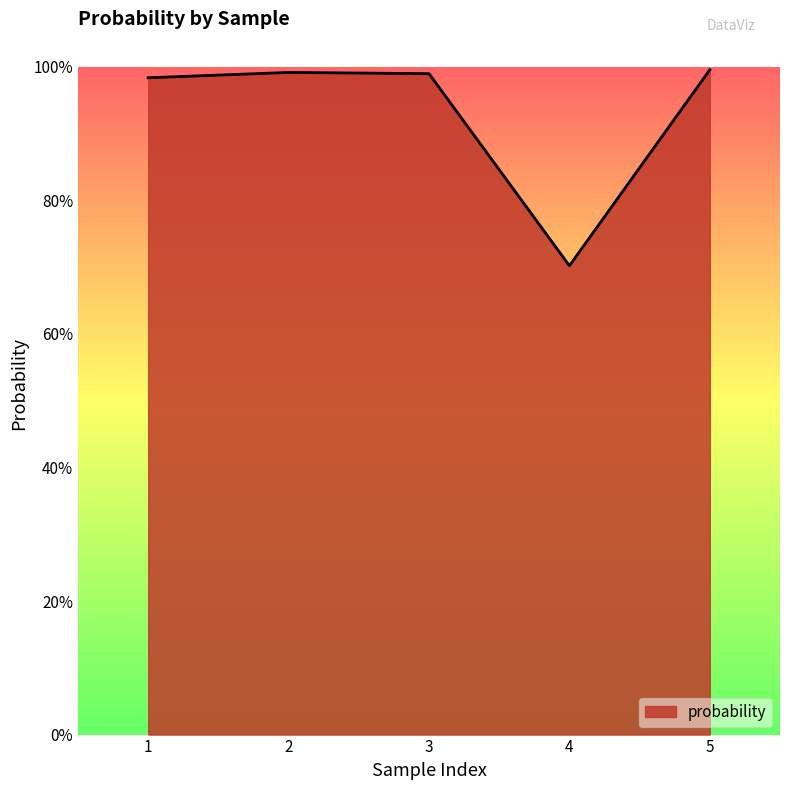

Does the chart have visible grid lines?

No